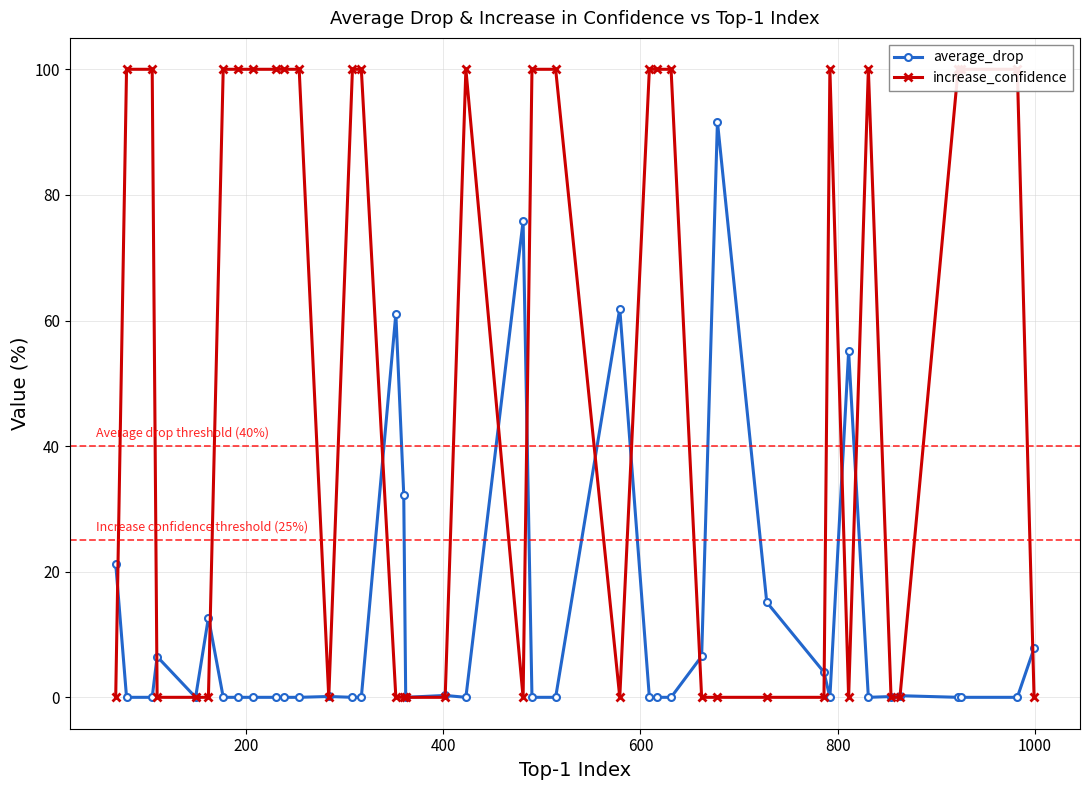

Does the chart have visible grid lines?

Yes